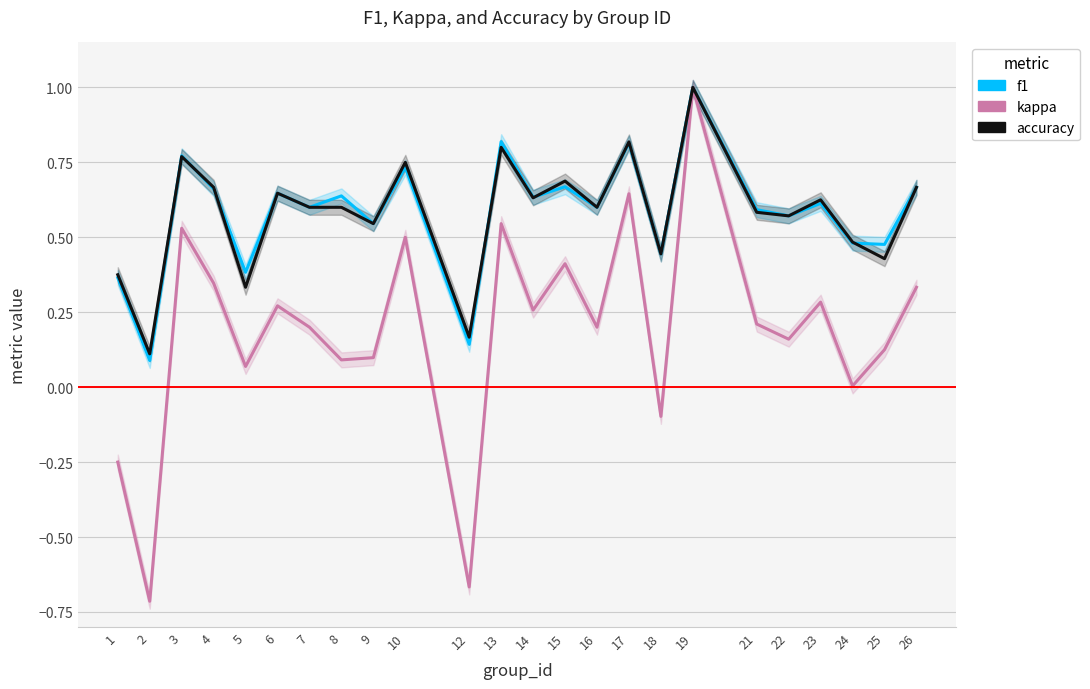

Between 14 and 18, which series saw the biggest shift?

kappa